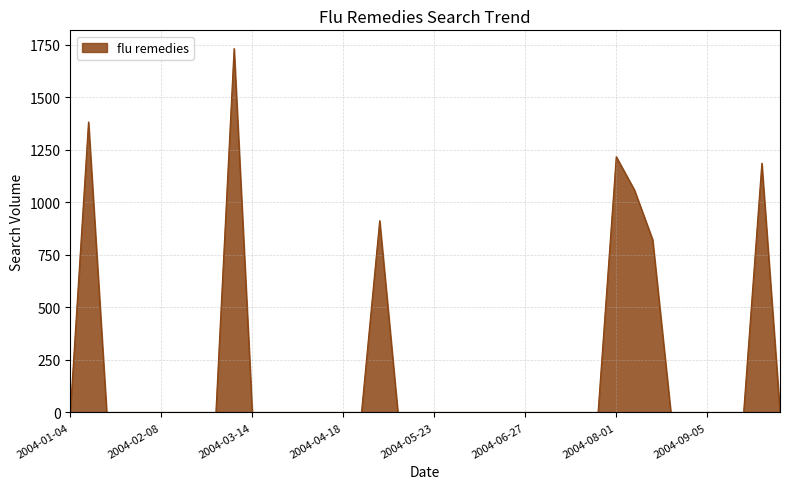

Reading left to right, list all the values displayed in this chart.

0.0	1382.2	0.0	0.0	0.0	0.0	0.0	0.0	0.0	1731.6	0.0	0.0	0.0	0.0	0.0	0.0	0.0	912.7	0.0	0.0	0.0	0.0	0.0	0.0	0.0	0.0	0.0	0.0	0.0	0.0	1217.3	1058.6	822.3	0.0	0.0	0.0	0.0	0.0	1185.9	0.0